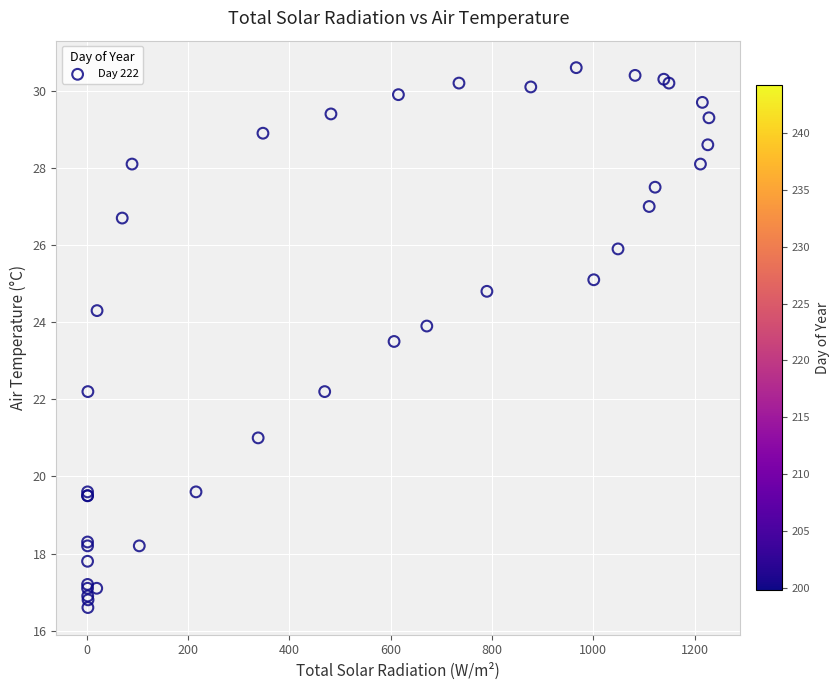

What Y value in the scatter plot is closest to 23?

23.5